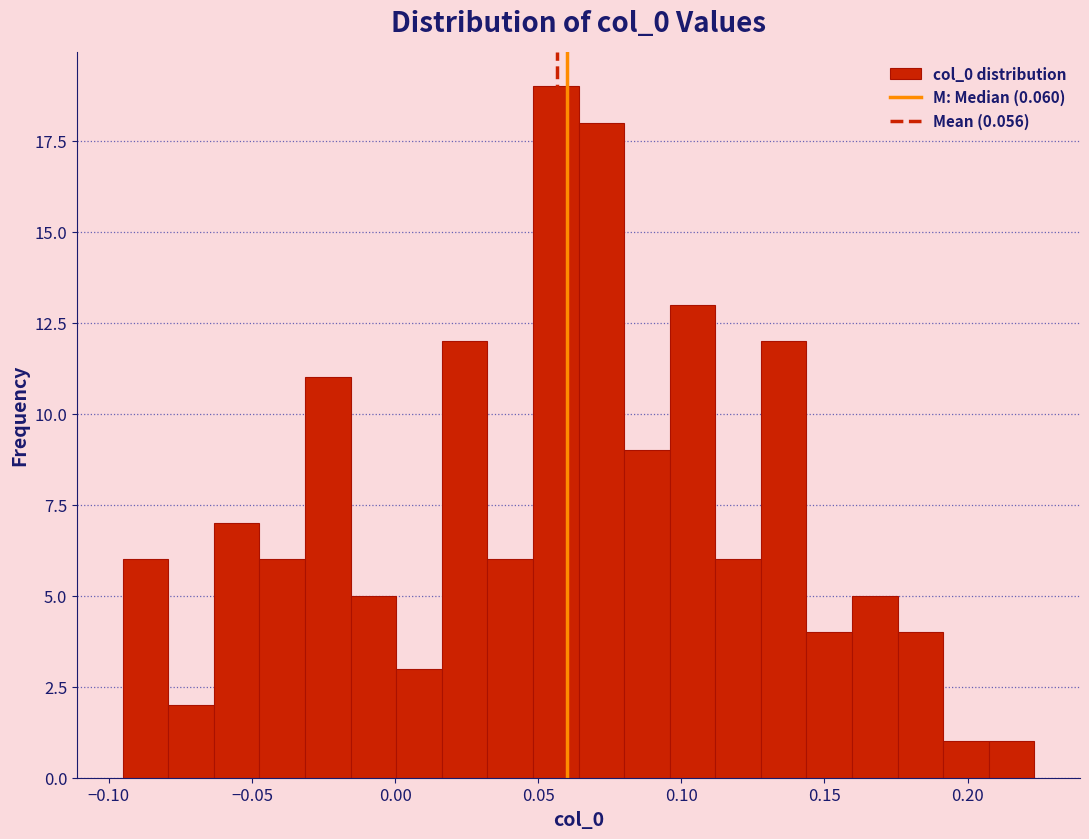

Around what value on the x-axis is the tallest bar? Give the approximate position of its centre, as read against the axis.

0.055